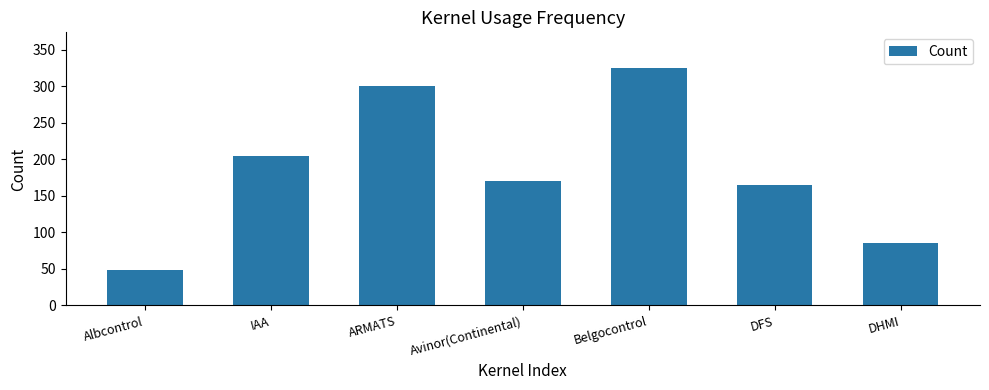

Reading right to left, transcribe all the data shown in this chart.

DHMI=85	DFS=165	Belgocontrol=325	Avinor(Continental)=170	ARMATS=300	IAA=204	Albcontrol=48